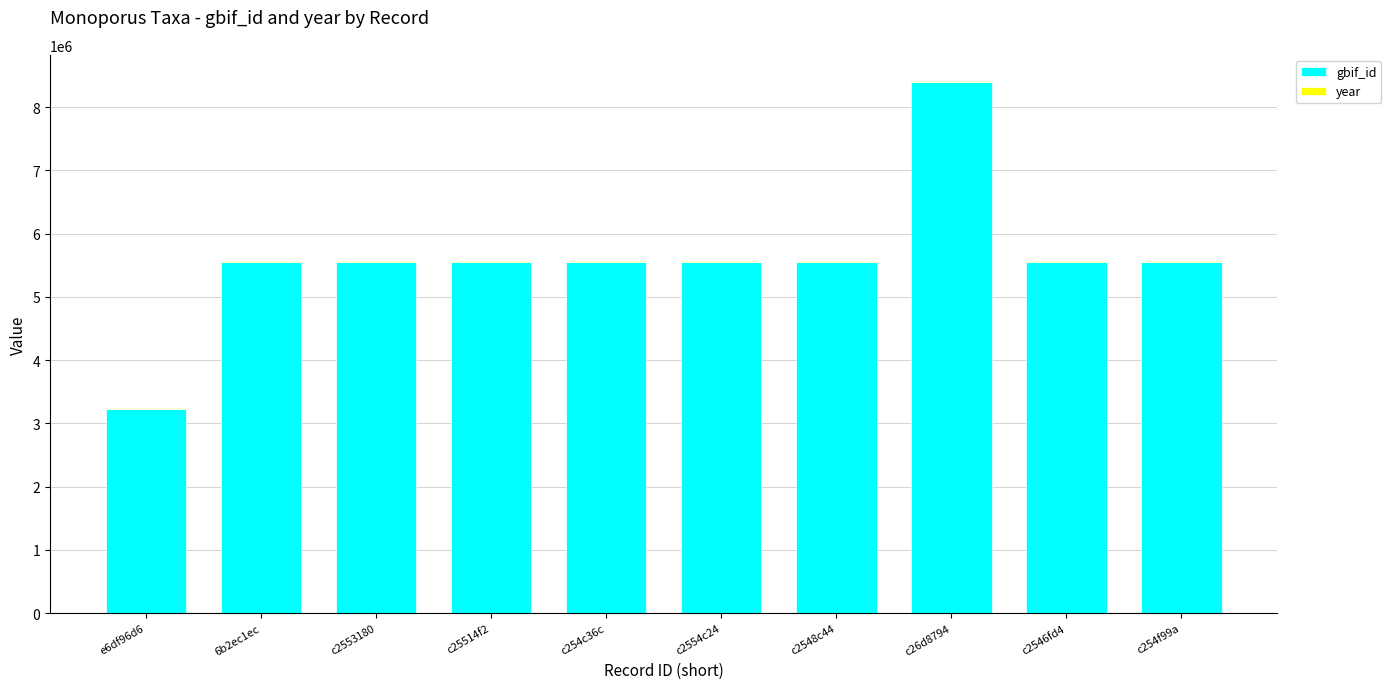

What is the sum of all gbif_id values?

56107472